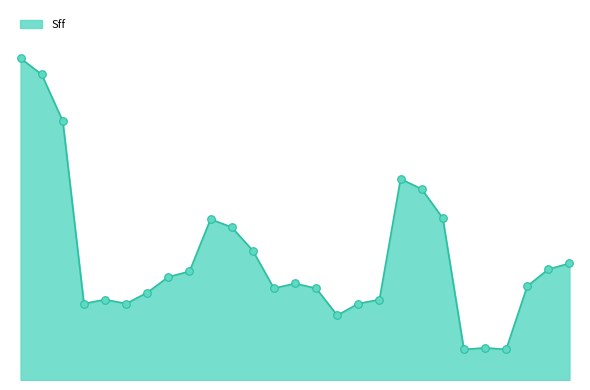

Is this an area chart (filled region under the line)?

Yes